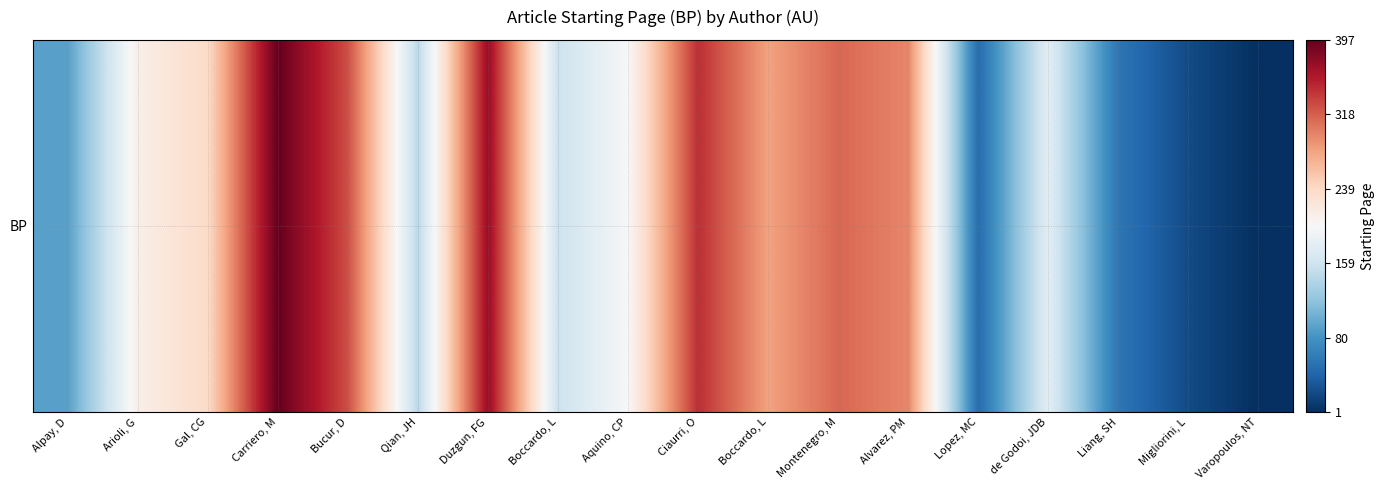

At which category does the chart reach its peak across all series?

Carriero, M